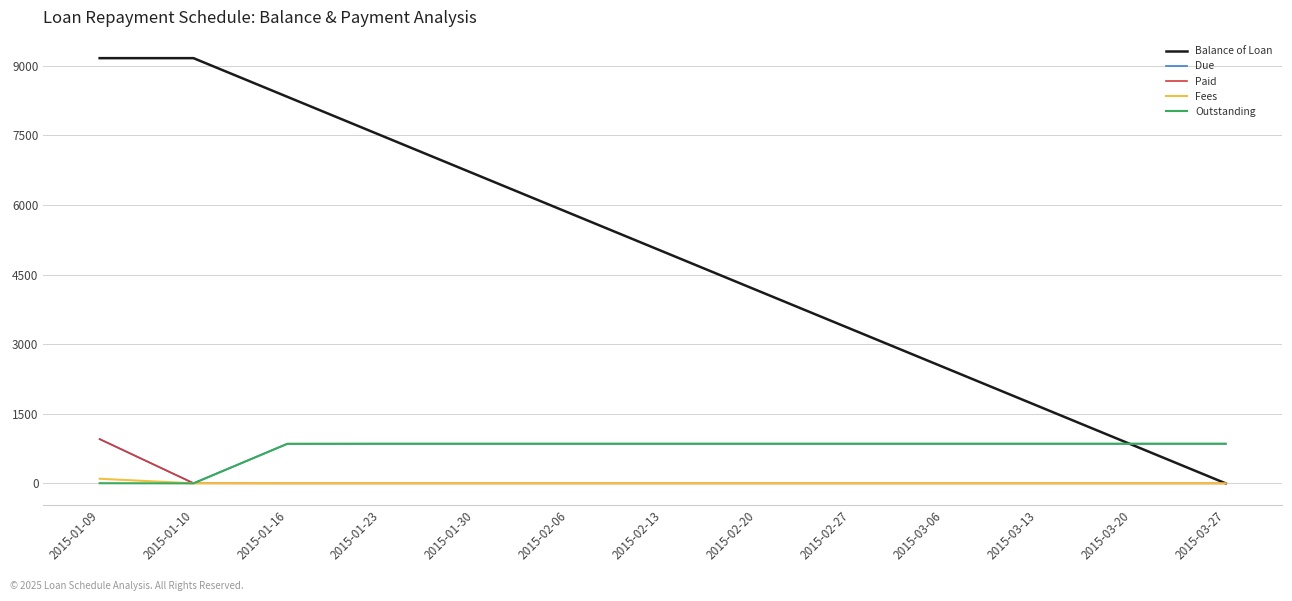

What is the maximum value shown in the chart?

9166.7